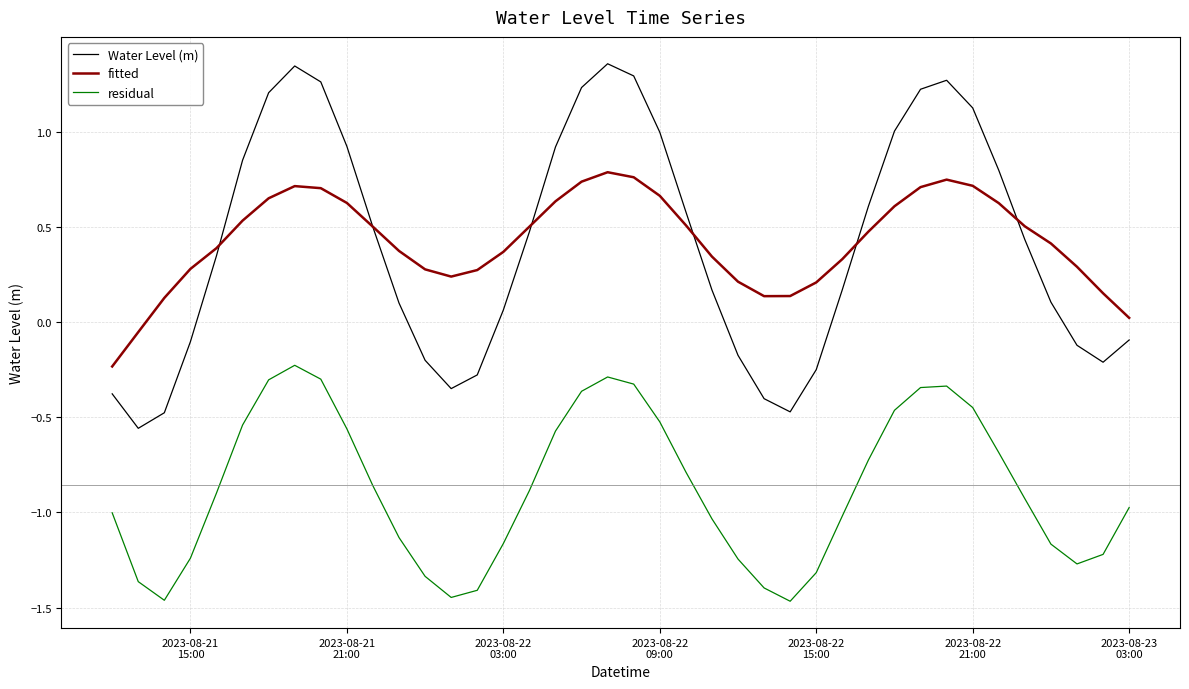

True or false: residual and fitted cross at least once.

False